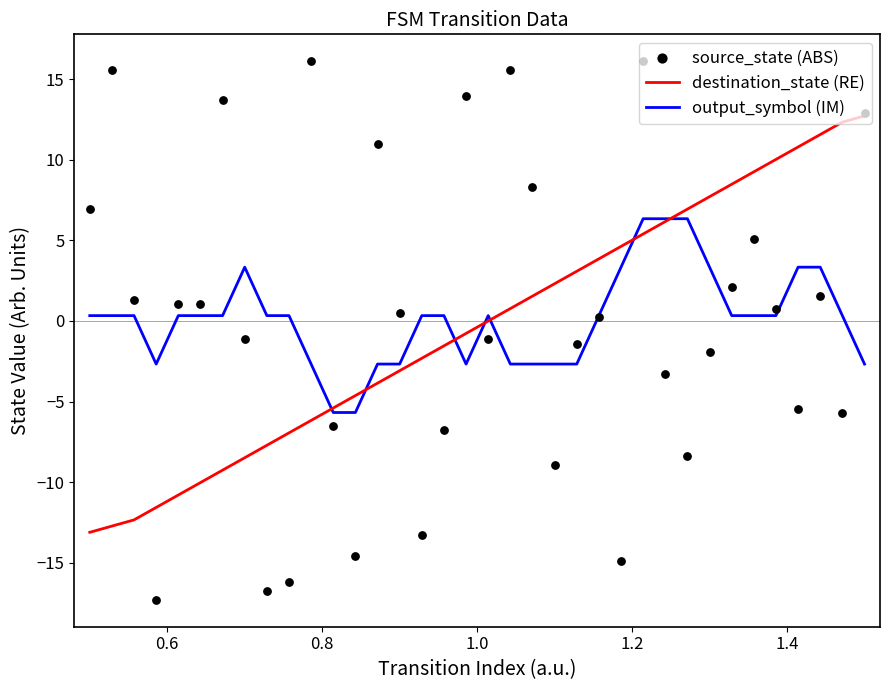

Which series has the largest total across all categories?

output_symbol (IM)